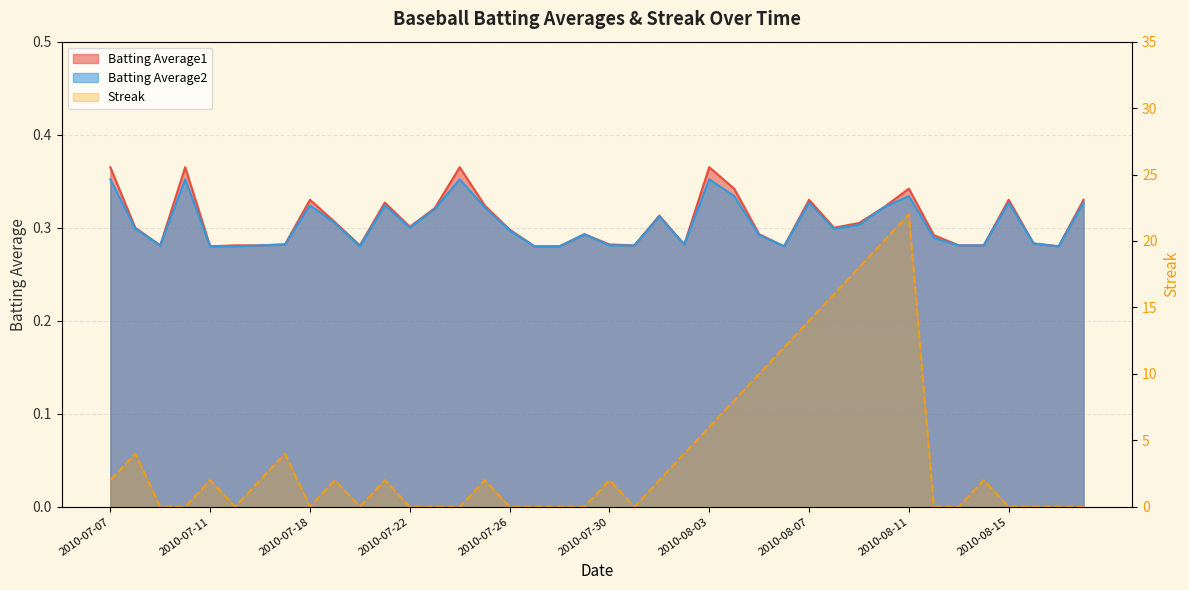

Between 2010-07-31 and 2010-07-18, which is larger?

2010-07-18